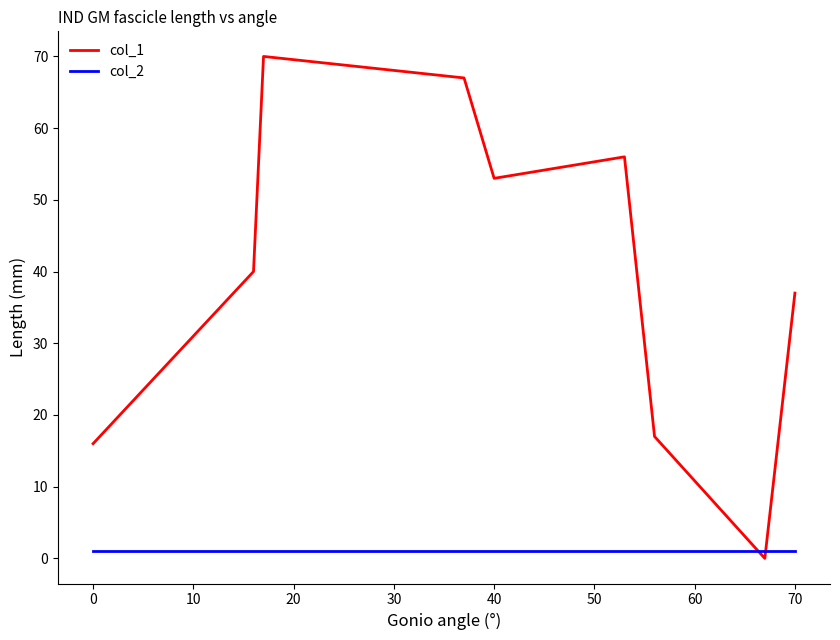

Which series ends up on top after the final intersection of col_2 and col_1?

col_1